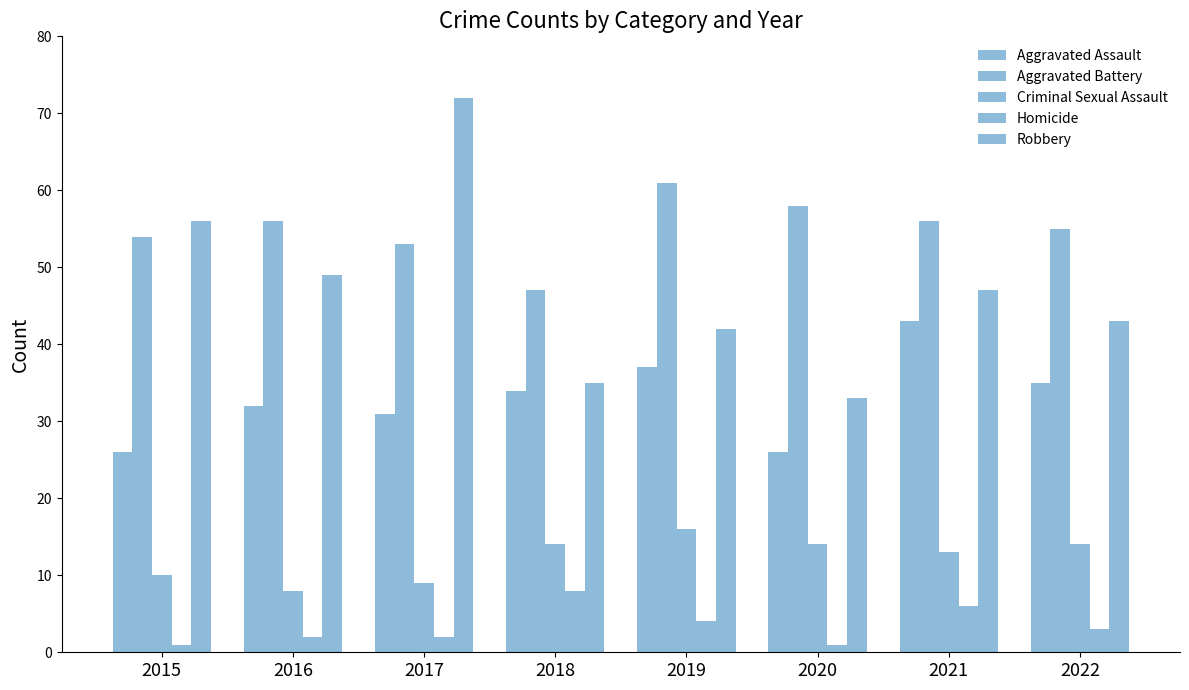

Reading right to left, list all the values displayed in this chart.

Aggravated Assault: 2022=35	2021=43	2020=26	2019=37	2018=34	2017=31	2016=32	2015=26
Aggravated Battery: 2022=55	2021=56	2020=58	2019=61	2018=47	2017=53	2016=56	2015=54
Criminal Sexual Assault: 2022=14	2021=13	2020=14	2019=16	2018=14	2017=9	2016=8	2015=10
Homicide: 2022=3	2021=6	2020=1	2019=4	2018=8	2017=2	2016=2	2015=1
Robbery: 2022=43	2021=47	2020=33	2019=42	2018=35	2017=72	2016=49	2015=56